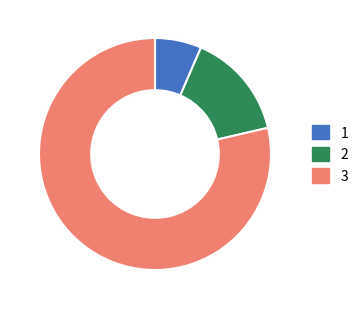

Do 1 and 3 together represent more than half of the pie?

Yes